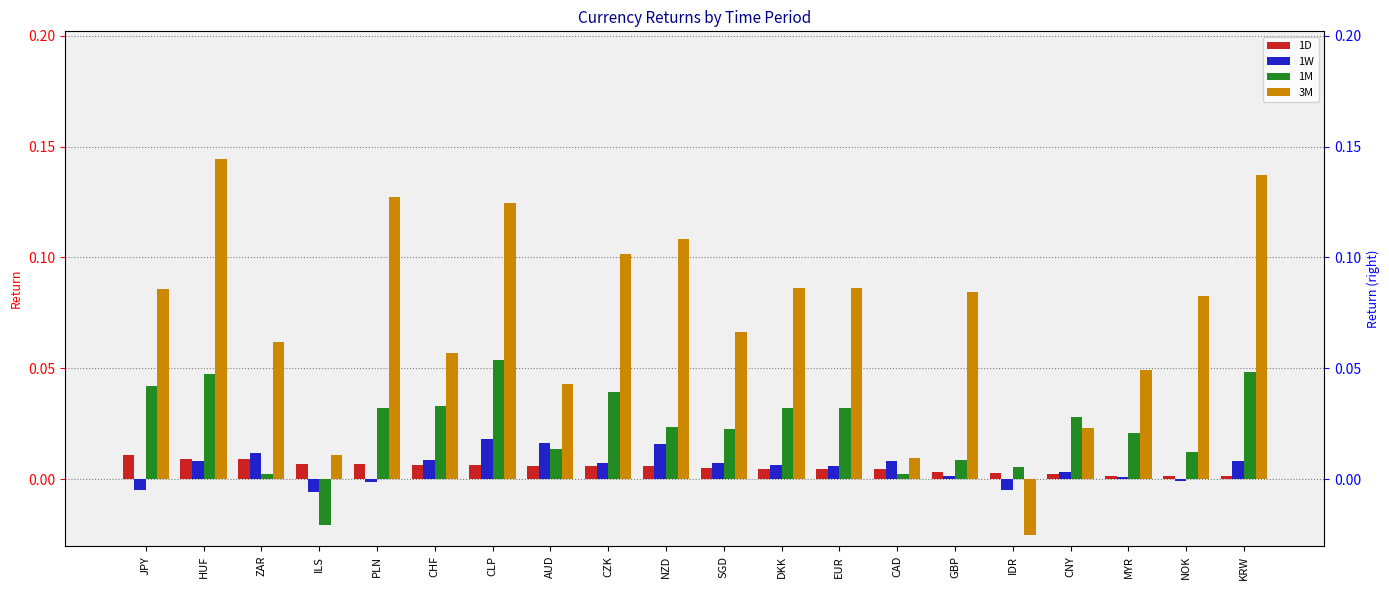

The value of 1M at SGD is 0.0. True or false?

False